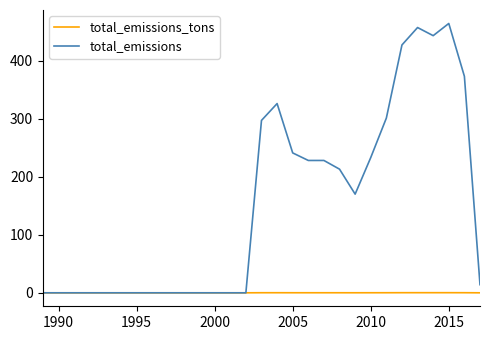

Rank the series by their average value, from highest to lowest.

total_emissions, total_emissions_tons